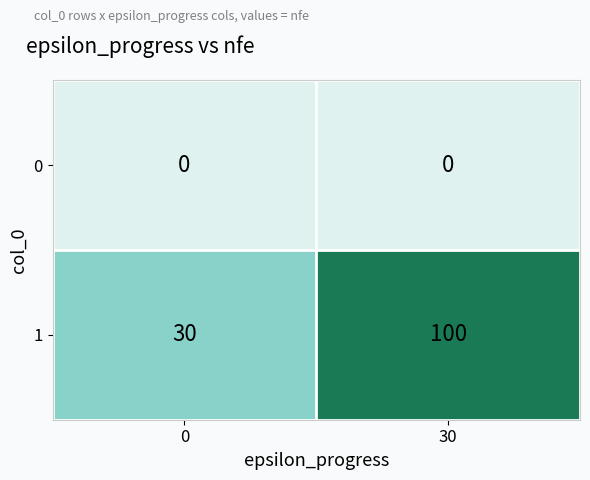

List the labels in order of 1 value, largest first.

30, 0